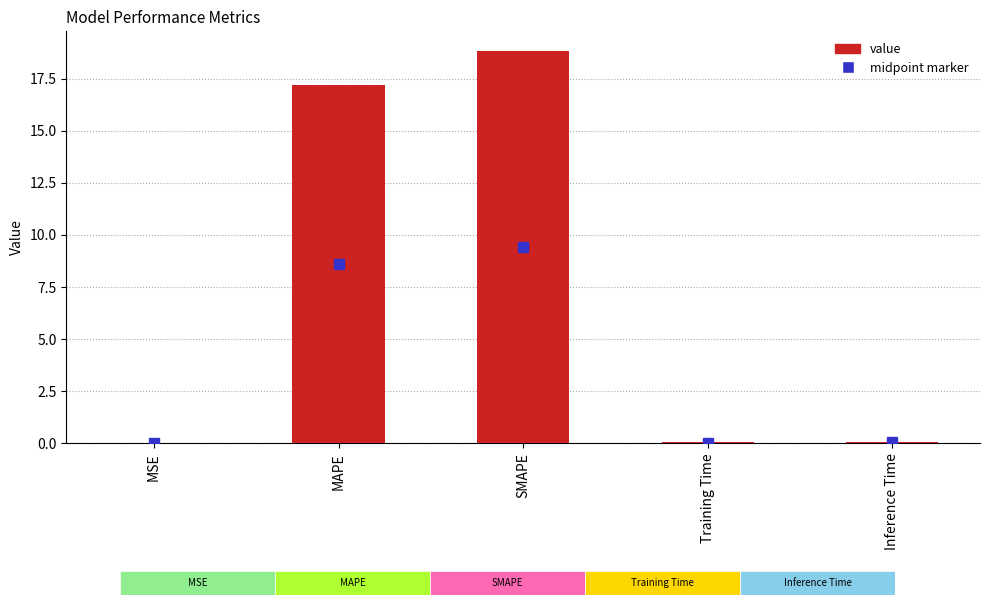

Which has a higher value, MSE or SMAPE?

SMAPE